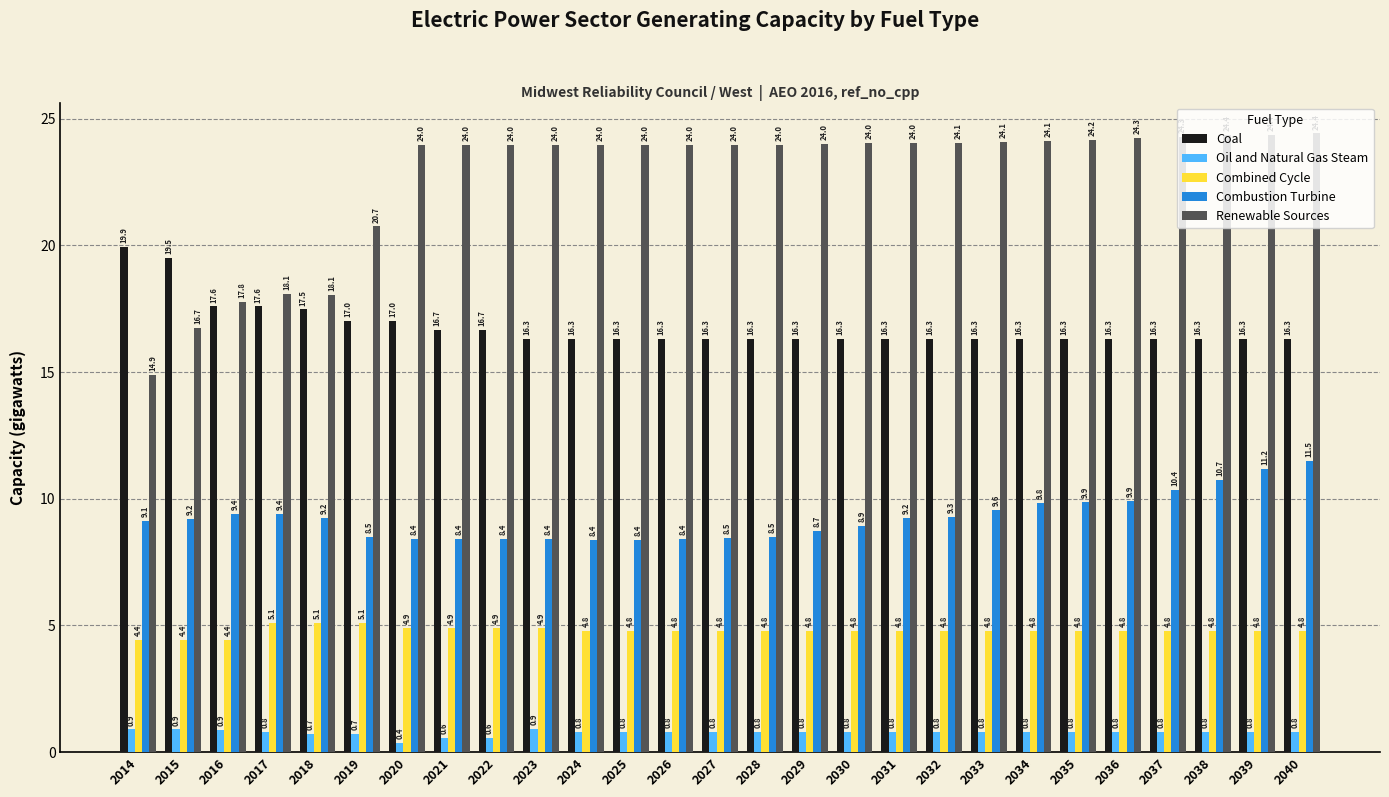

What is the minimum value for Combustion Turbine?

8.4